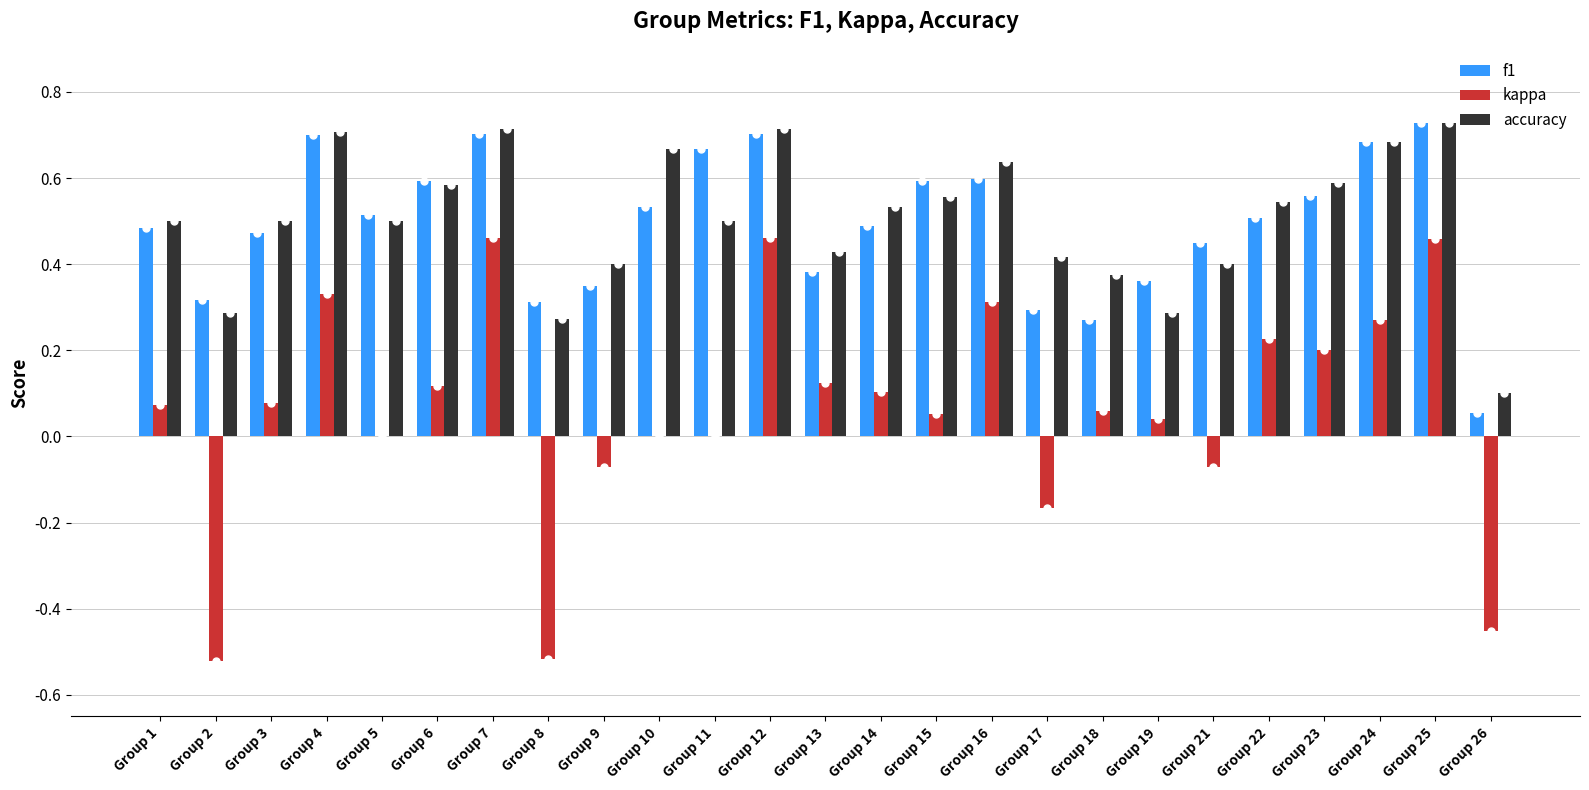

What is the sum of the f1 values at Group 11 and Group 13?

1.0